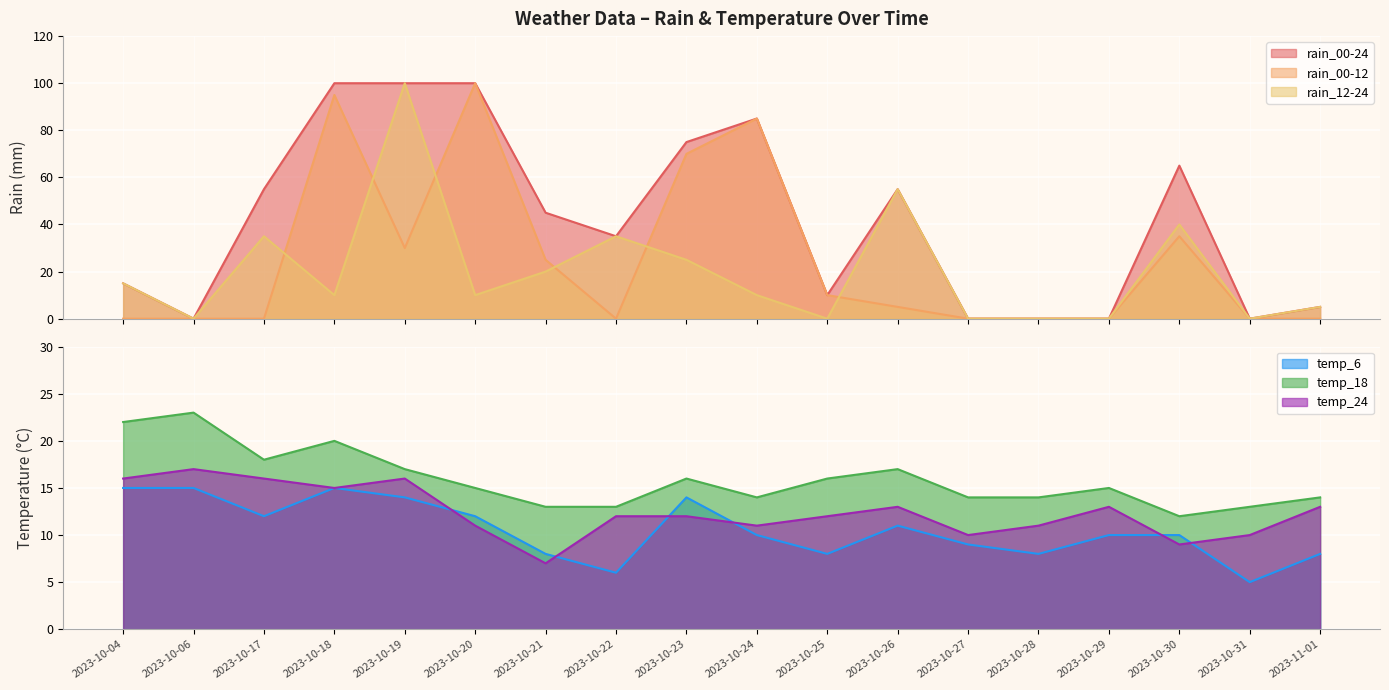

Count the temp_24 values in the range 11 to 15.

10